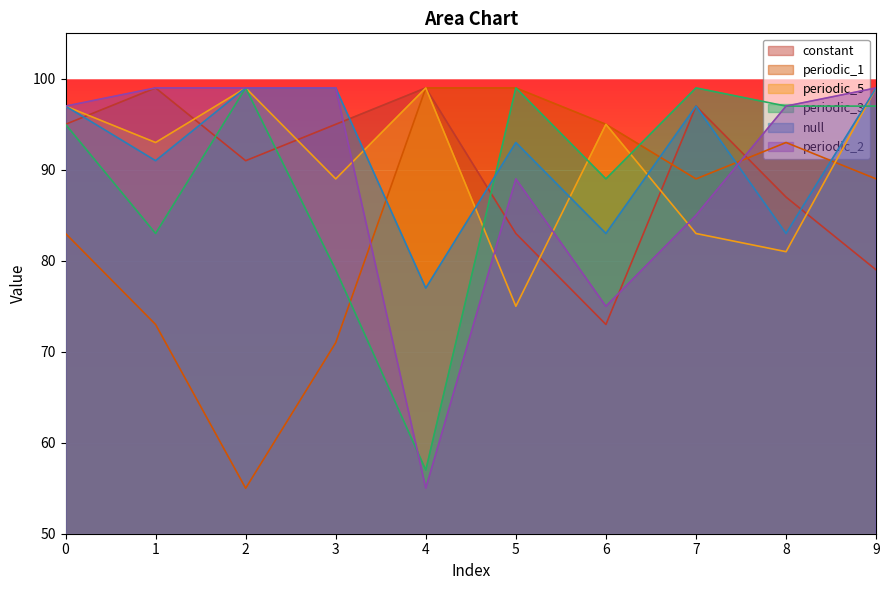

Rank the series at 2 from lowest to highest value.

periodic_1, constant, periodic_5, periodic_3, null, periodic_2